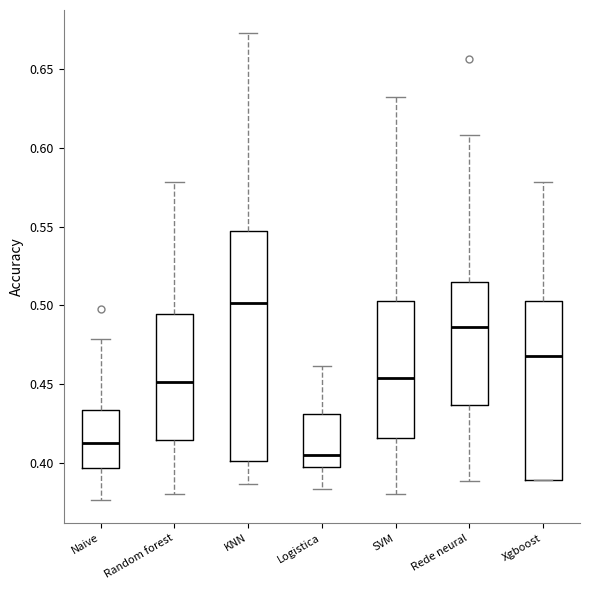

Reading left to right, read every box against the y-axis: the position of its median line, the range the box covers, and the ends of its whiskers. The values are not printed on the chart, so give them approximately, as read against the axis.

Naive: median 0.415, box 0.395 to 0.435, whiskers 0.375 to 0.480
Random forest: median 0.450, box 0.415 to 0.495, whiskers 0.380 to 0.580
KNN: median 0.500, box 0.400 to 0.545, whiskers 0.385 to 0.675
Logistica: median 0.405, box 0.395 to 0.430, whiskers 0.385 to 0.460
SVM: median 0.455, box 0.415 to 0.505, whiskers 0.380 to 0.635
Rede neural: median 0.485, box 0.435 to 0.515, whiskers 0.390 to 0.610
Xgboost: median 0.470, box 0.390 to 0.505, whiskers 0.390 to 0.580